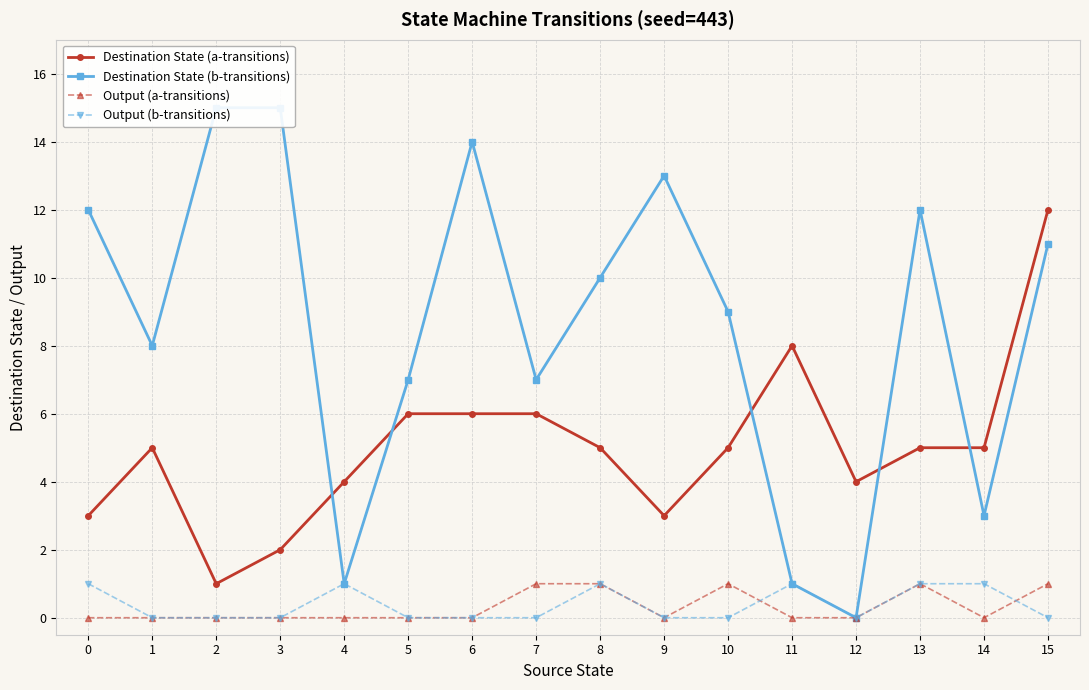

What is the sum of the Destination State (a-transitions) values at 1 and 0?

8